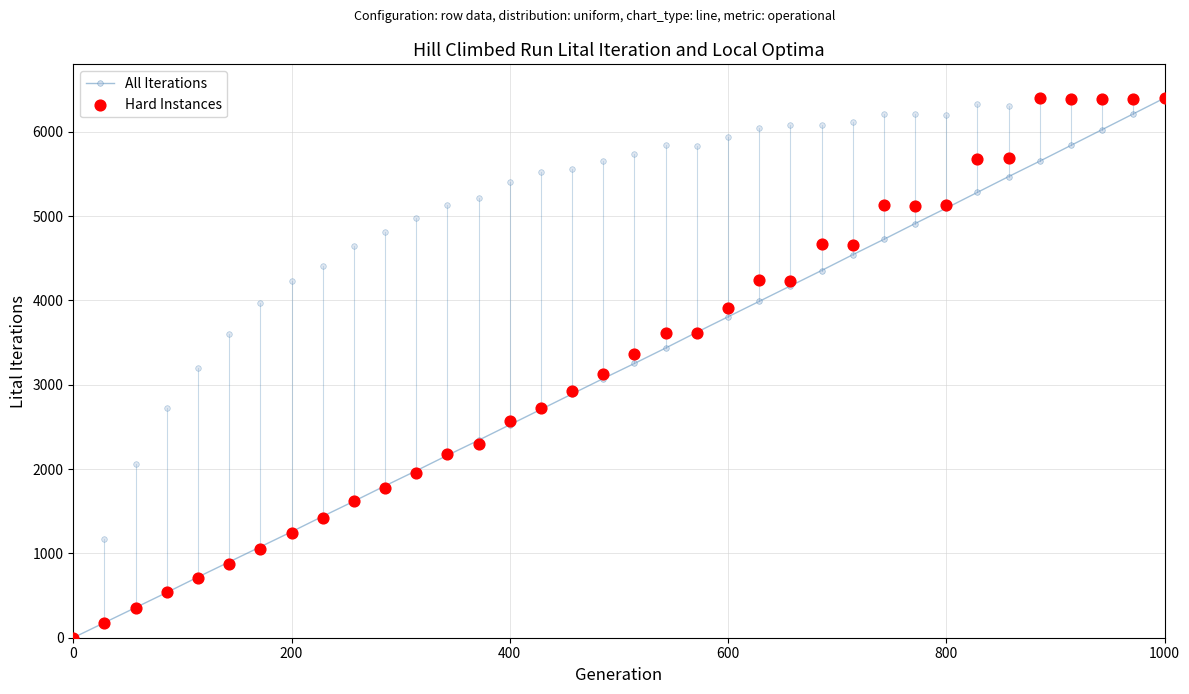

At which category is the sum across all series the highest?

1000